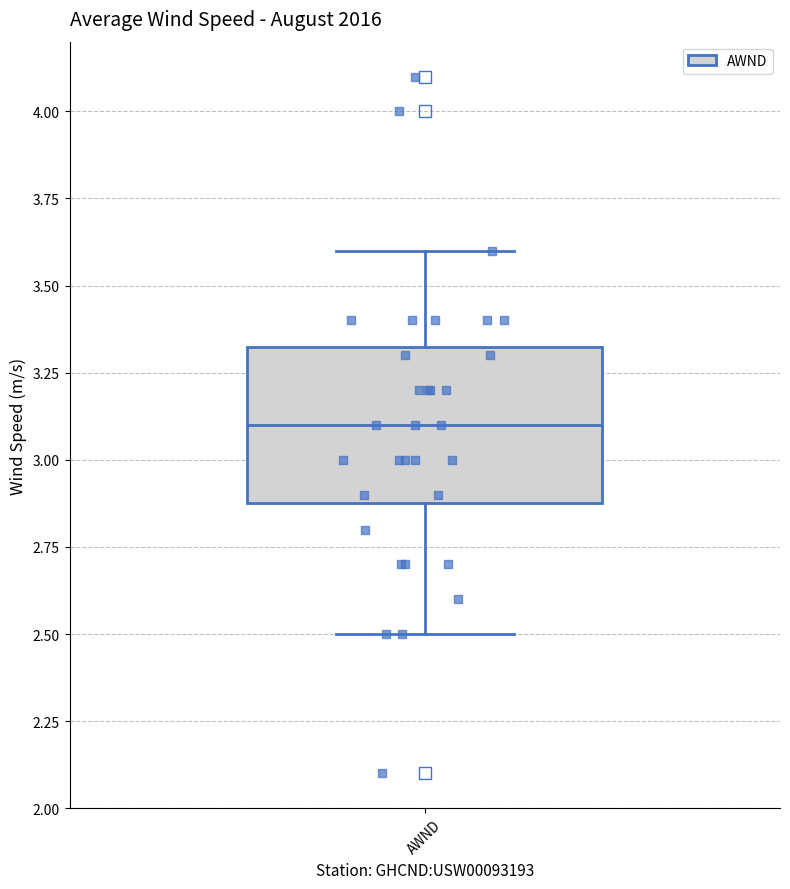

Transcribe this box plot: give where the median line is, the range the box spans, and where the two whiskers end, as read against the y-axis. The values are not printed on the chart, so give them approximately, as read against the axis.

median 3.10, box 2.90 to 3.35, whiskers 2.50 to 3.60